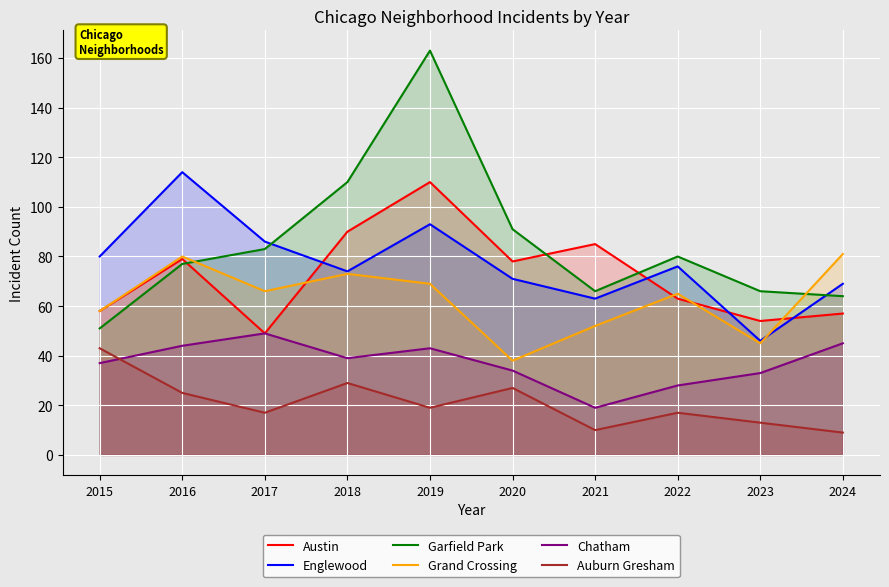

What is the difference between the highest and lowest values at 2024?

72